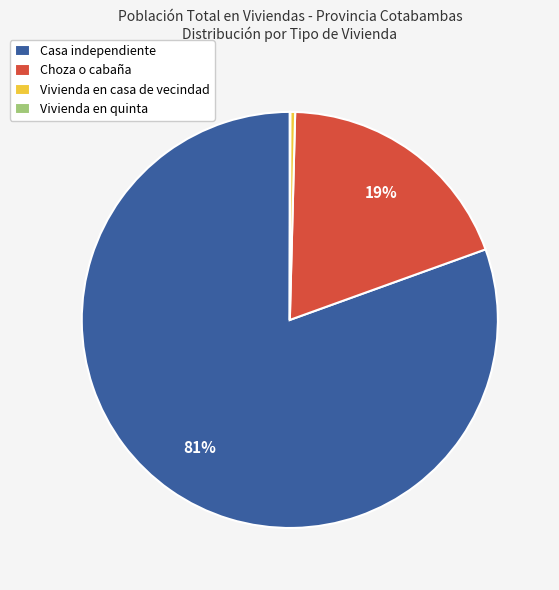

To the nearest percent, what is the average slice percentage?

25%